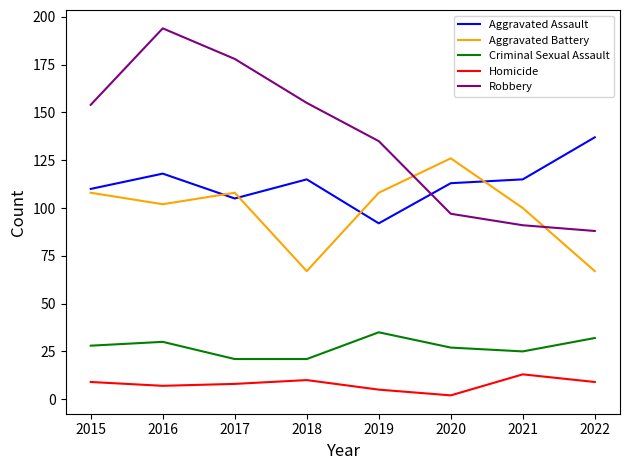

Which series has the largest total across all categories?

Robbery